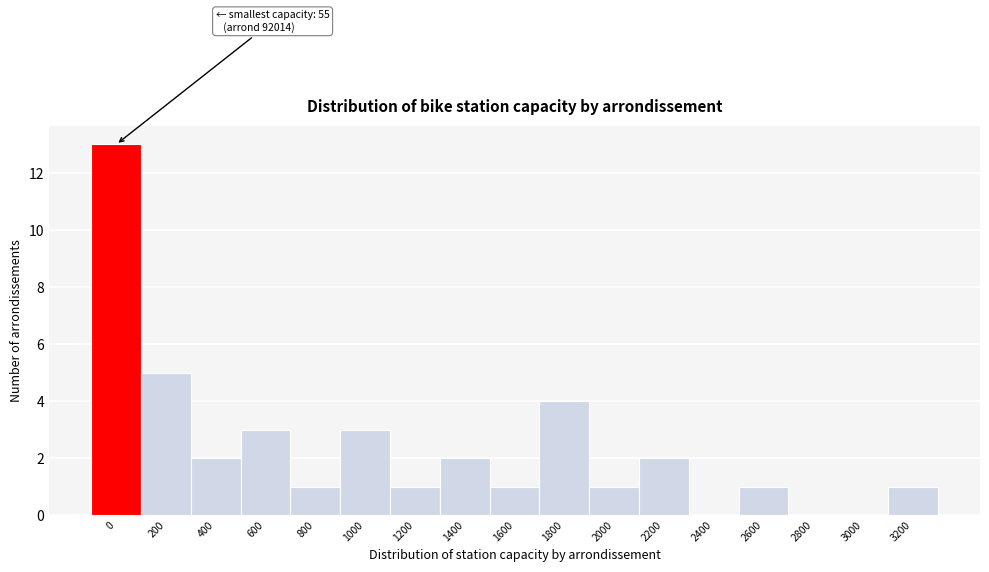

Reading left to right, extract all data points from this chart.

0=13	200=5	400=2	600=3	800=1	1000=3	1200=1	1400=2	1600=1	1800=4	2000=1	2200=2	2400=0	2600=1	2800=0	3000=0	3200=1